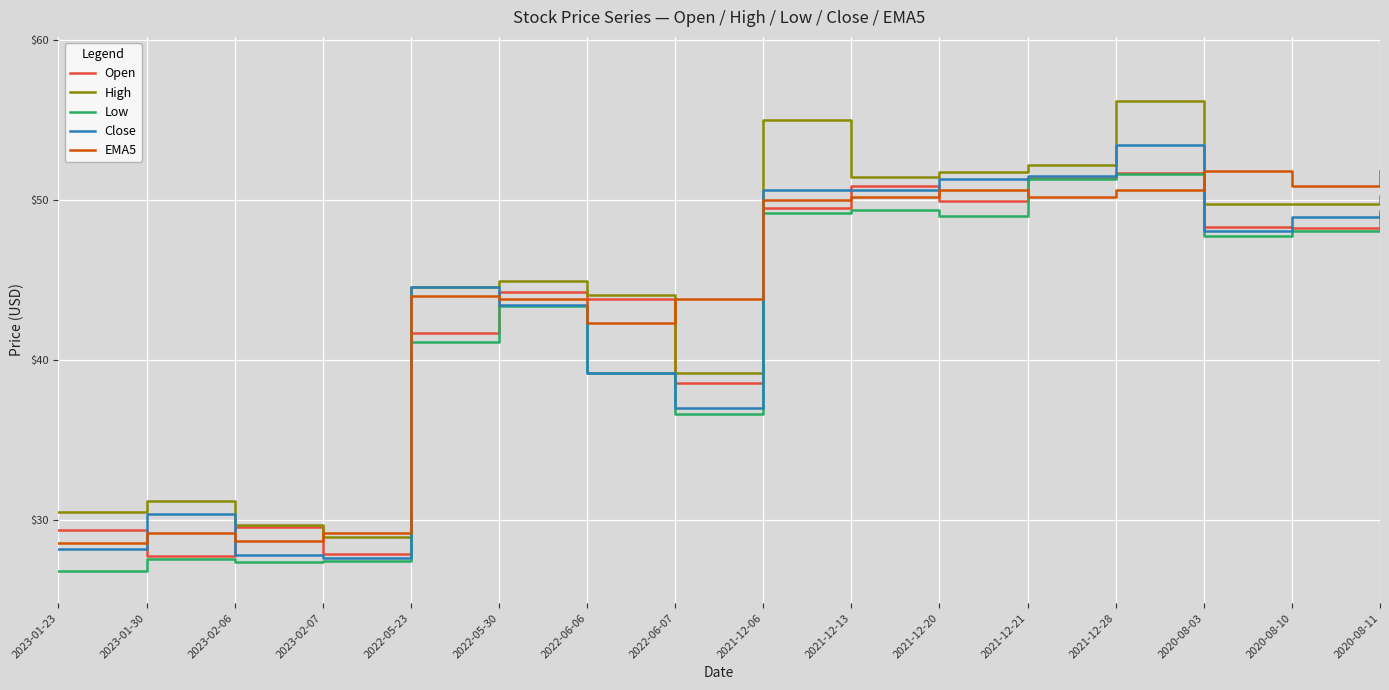

Is the value of Low at 2020-08-11 greater than the value of Open at 2022-06-06?

Yes